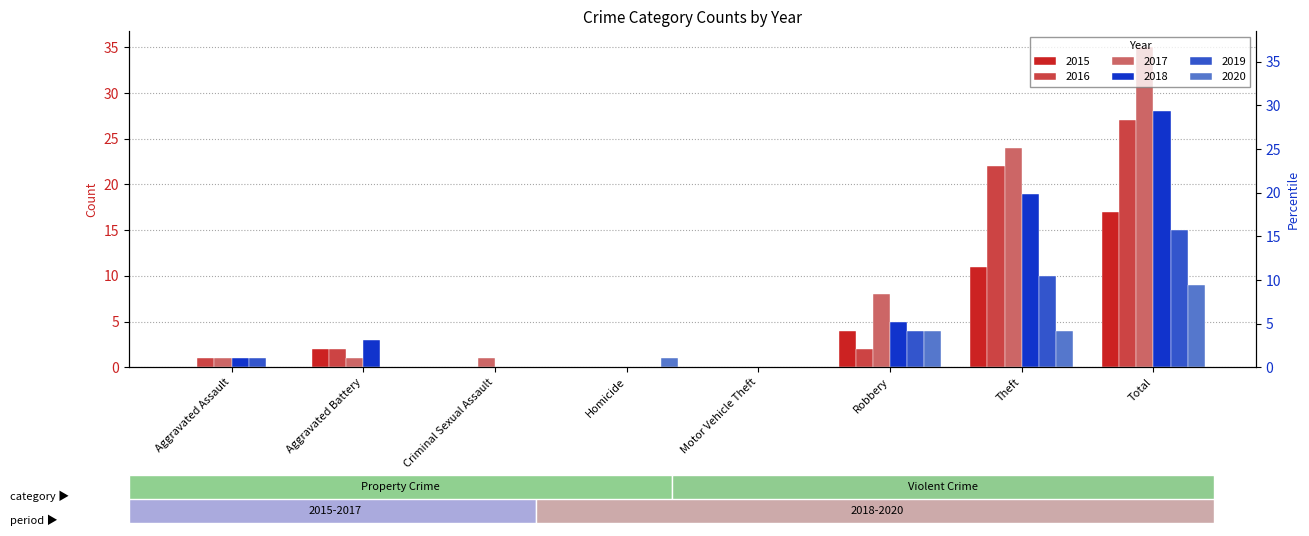

Which series has the largest range (max minus min)?

2017